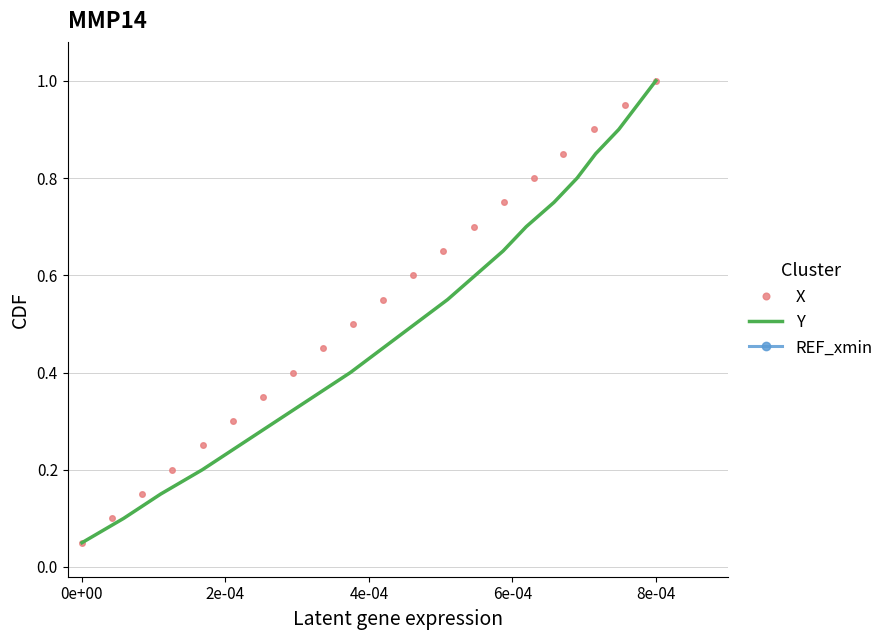

The value of X at 8e-04 is 1.0. True or false?

True